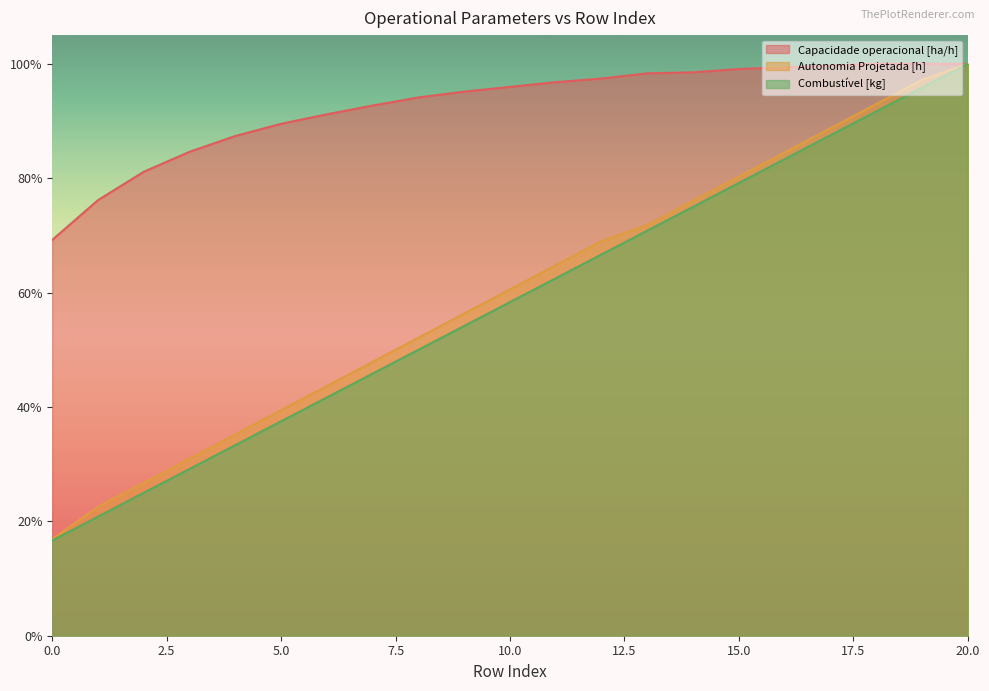

How many data points does each series have?

21